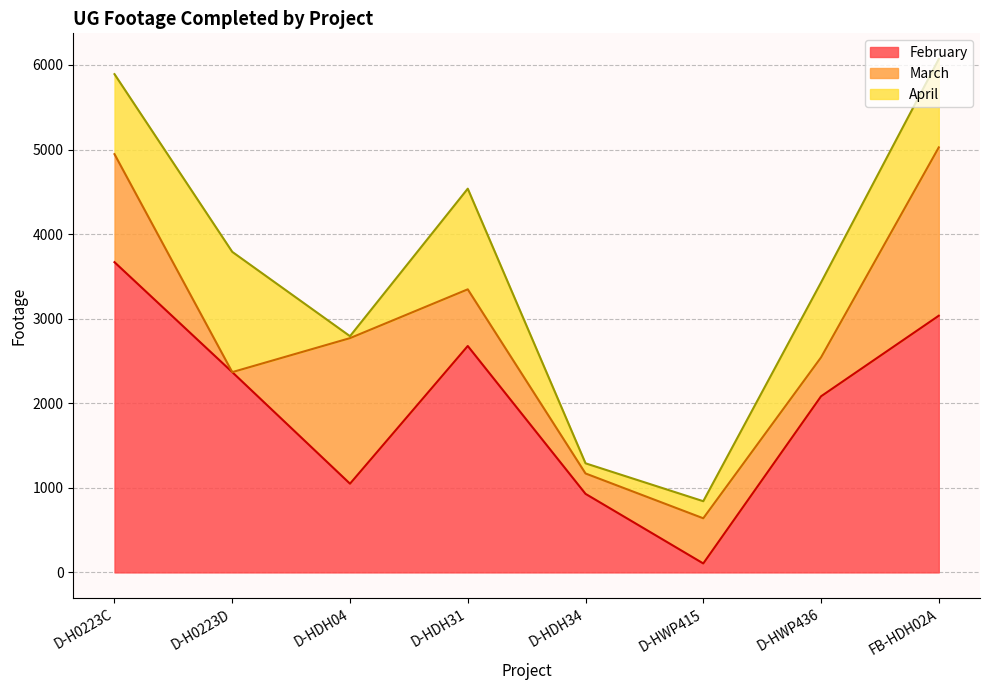

At which label does March reach its minimum?

D-H0223D